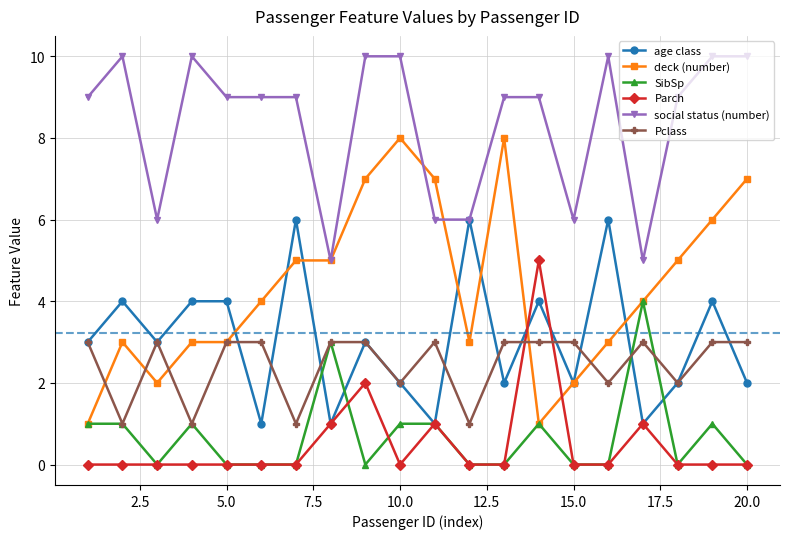

What is the maximum value shown in the chart?

10